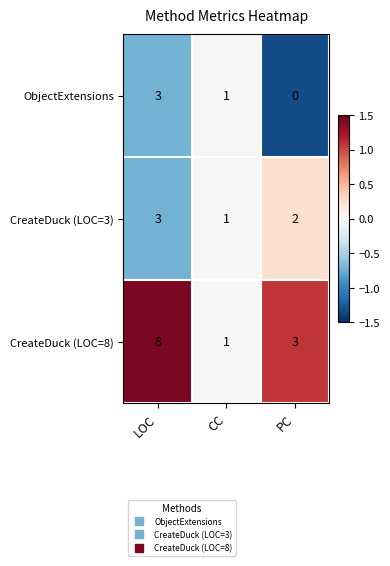

How many data points does each series have?

3